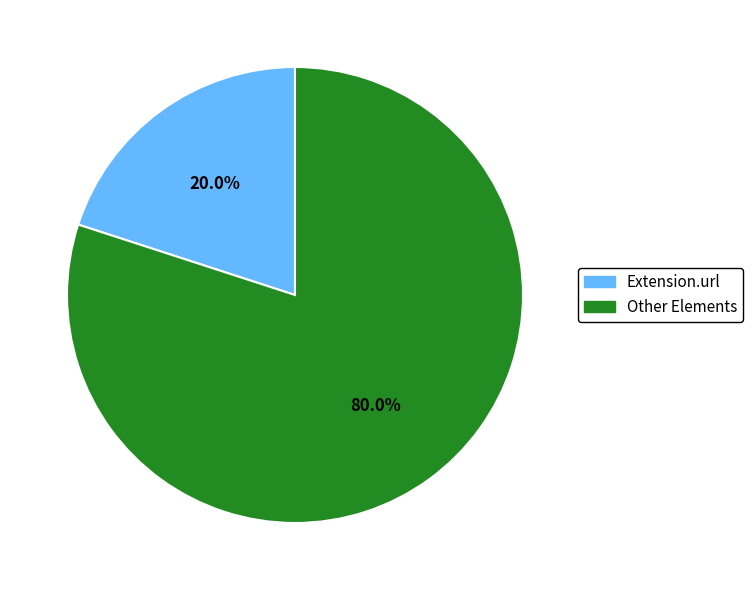

Rank the categories by value from highest to lowest.

Other Elements, Extension.url